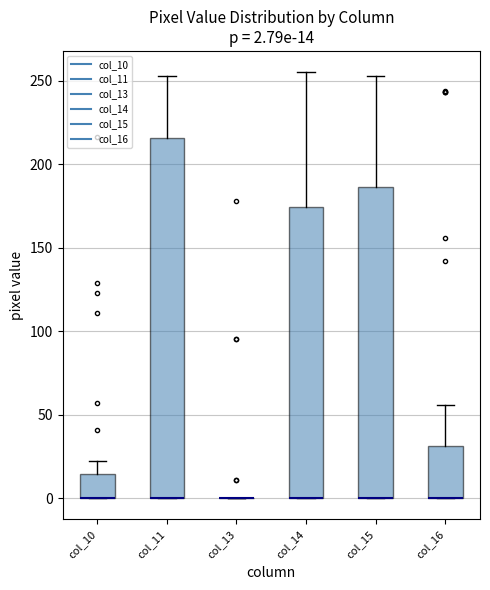

Comparing the boxes themselves (not the whiskers), which one is the tallest?

col_11